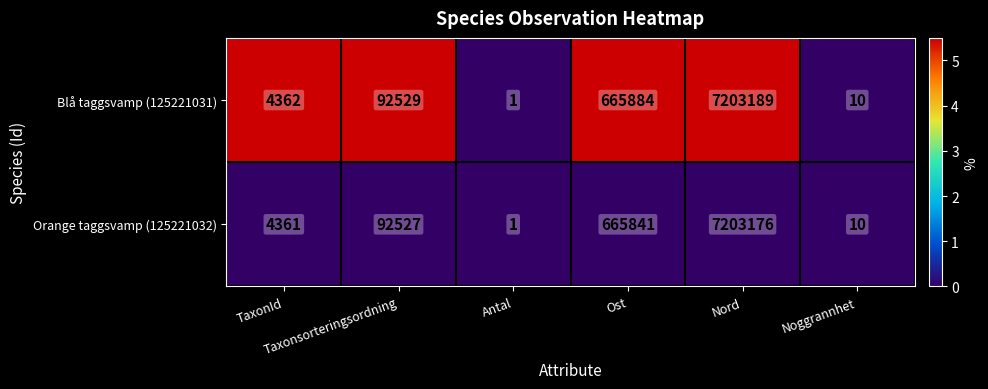

What is the difference between the maximum and minimum values in the Blå taggsvamp (125221031) series?

7203188